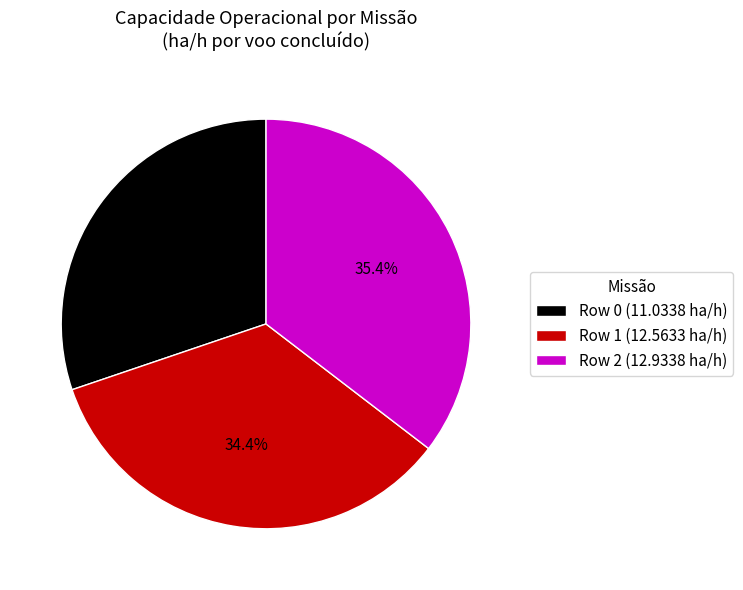

True or false: Row 1 accounts for 47% of the total.

False